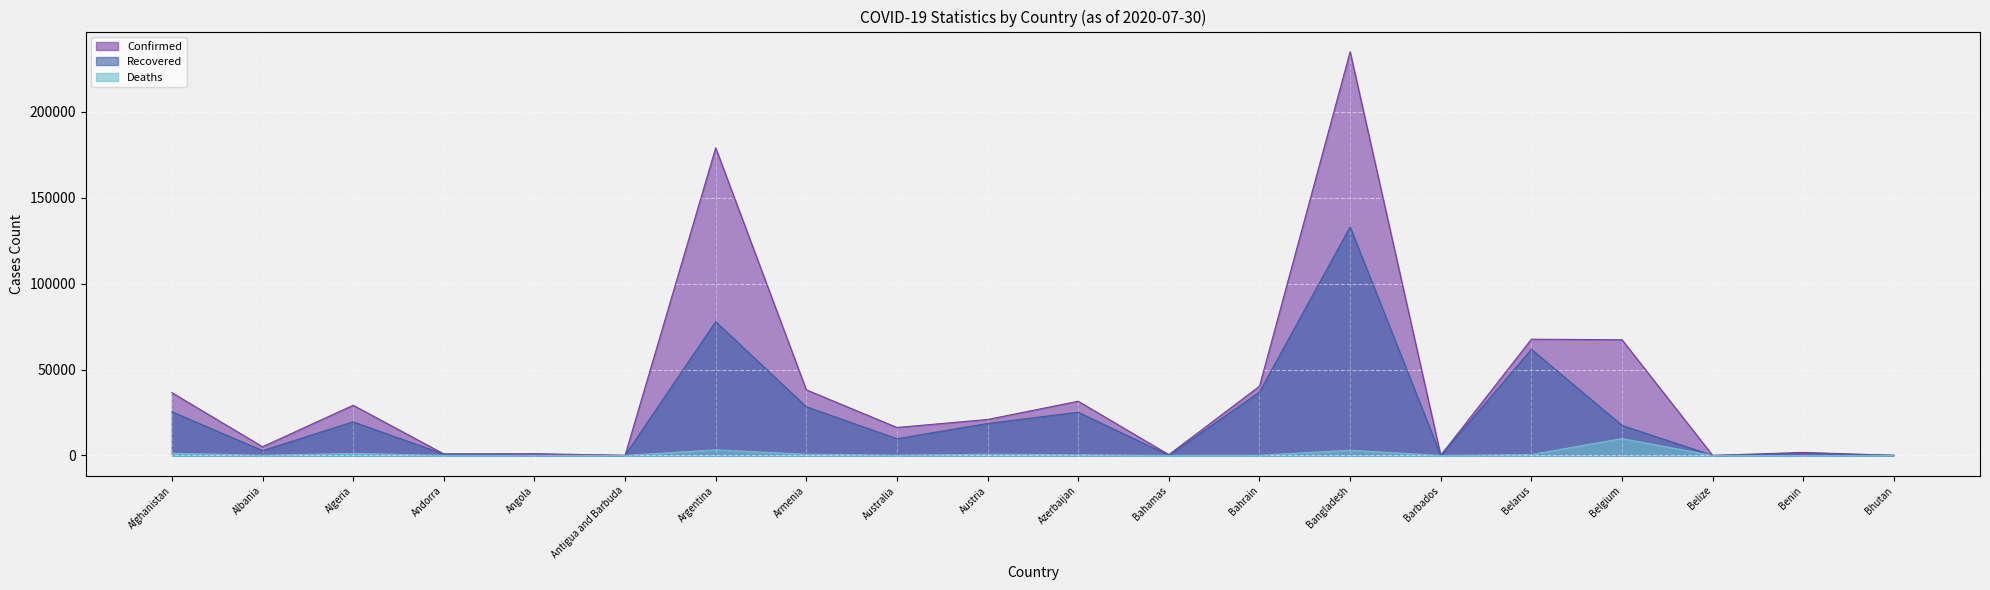

List the labels in order of Recovered value, largest first.

Bangladesh, Argentina, Belarus, Bahrain, Armenia, Afghanistan, Azerbaijan, Algeria, Austria, Belgium, Australia, Albania, Benin, Andorra, Angola, Barbados, Bahamas, Bhutan, Antigua and Barbuda, Belize